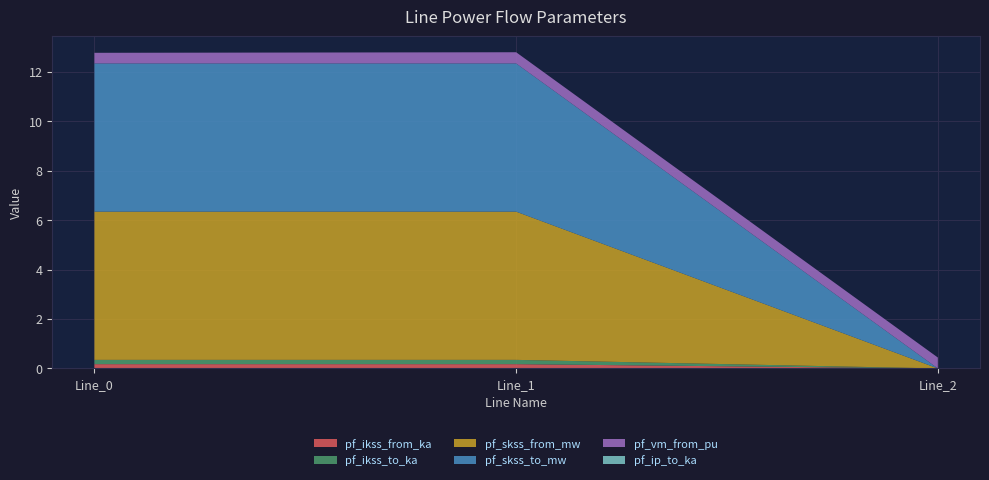

Reading left to right, list all the values displayed in this chart.

pf_ikss_from_ka: Line_0=0.2	Line_1=0.2	Line_2=0.0
pf_ikss_to_ka: Line_0=0.2	Line_1=0.2	Line_2=0.0
pf_skss_from_mw: Line_0=6.0	Line_1=6.0	Line_2=0.0
pf_skss_to_mw: Line_0=6.0	Line_1=6.0	Line_2=0.0
pf_vm_from_pu: Line_0=0.4	Line_1=0.5	Line_2=0.4
pf_ip_to_ka: Line_0=0.0	Line_1=0.0	Line_2=0.0